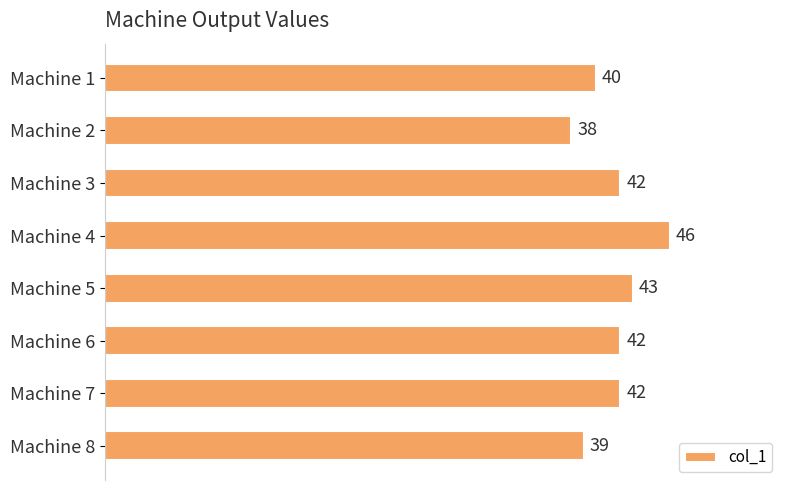

Is it true that the value at Machine 2 is 22?

False